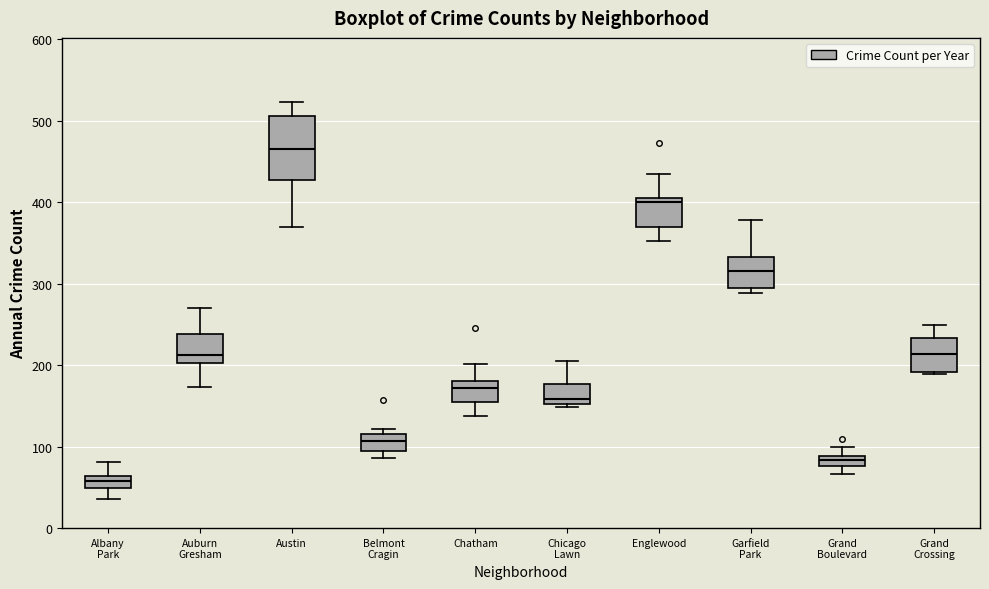

Which box is the tallest, from its lower edge to its upper edge?

Austin